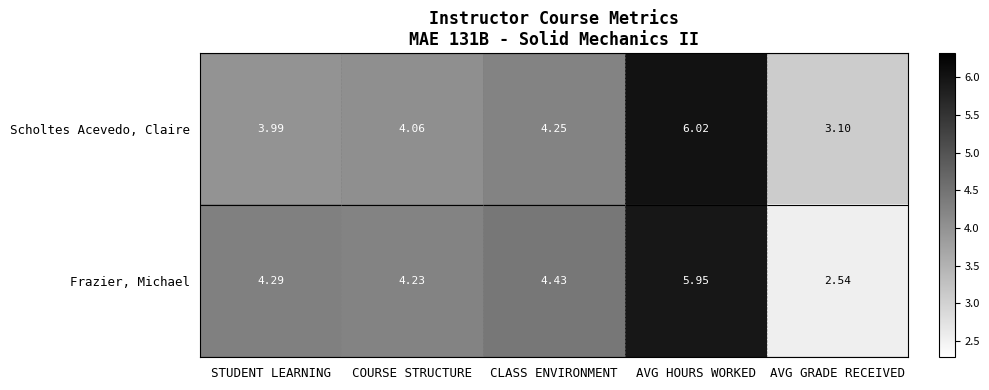

Between COURSE STRUCTURE and CLASS ENVIRONMENT, which series saw the biggest shift?

Frazier, Michael